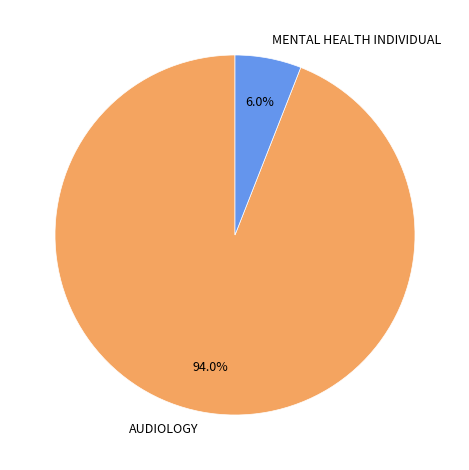

Rank the categories by value from highest to lowest.

AUDIOLOGY, MENTAL HEALTH INDIVIDUAL